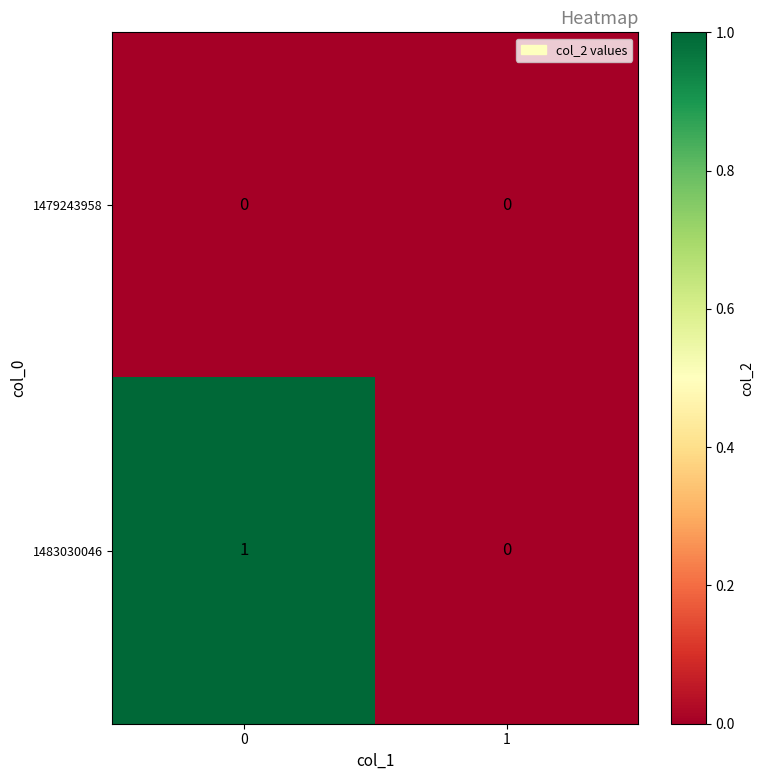

Which series has the largest total across all categories?

1483030046